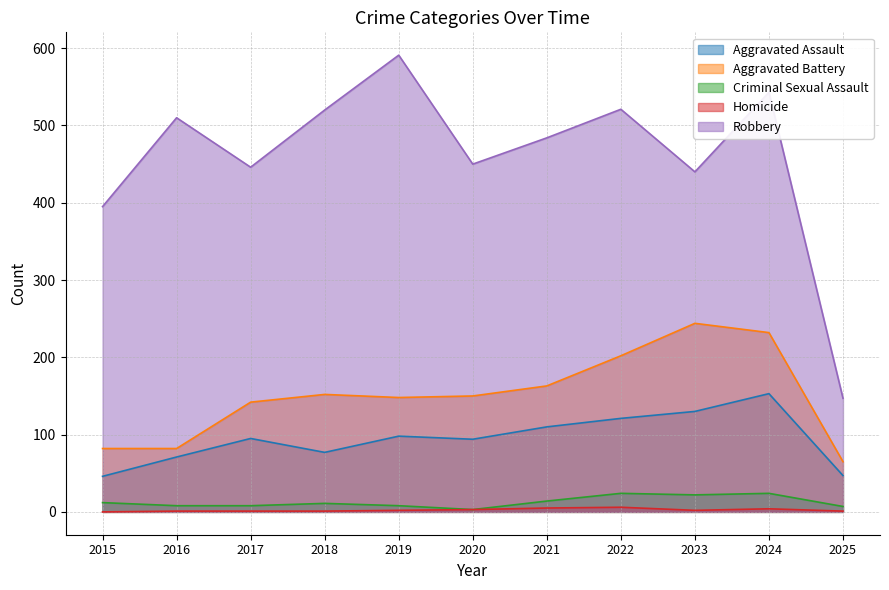

At which label is Homicide closest to 3?

2020